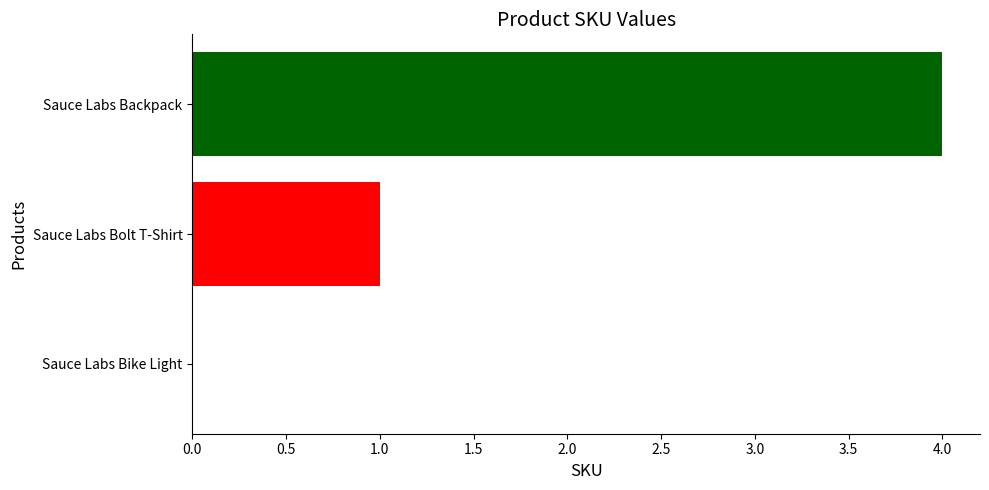

What is the approximate value at Sauce Labs Backpack?

4